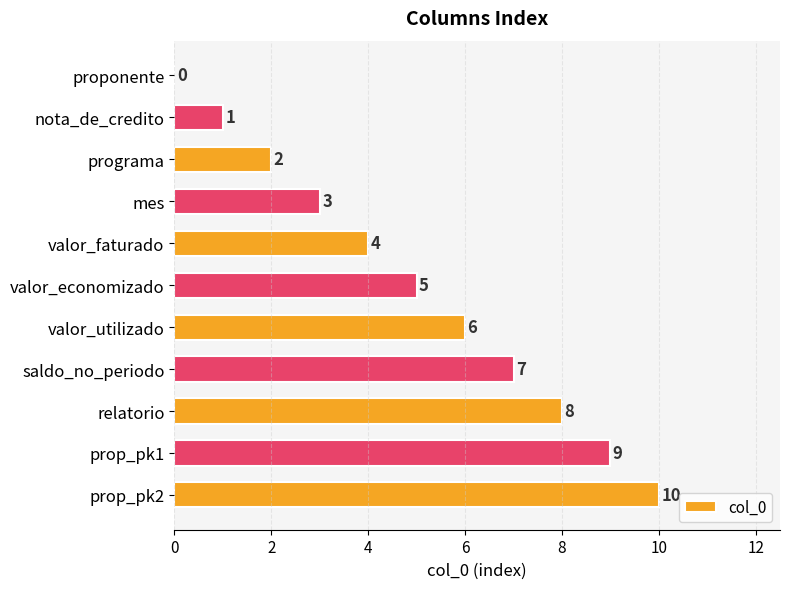

True or false: the data shows 3 at mes.

True